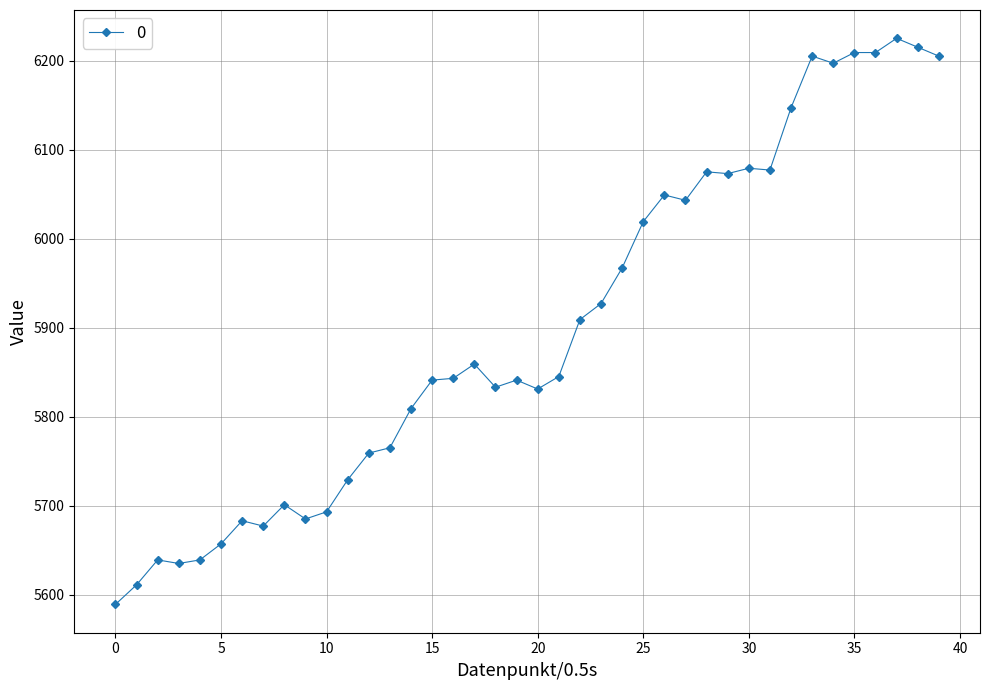

Is this an area chart (filled region under the line)?

No